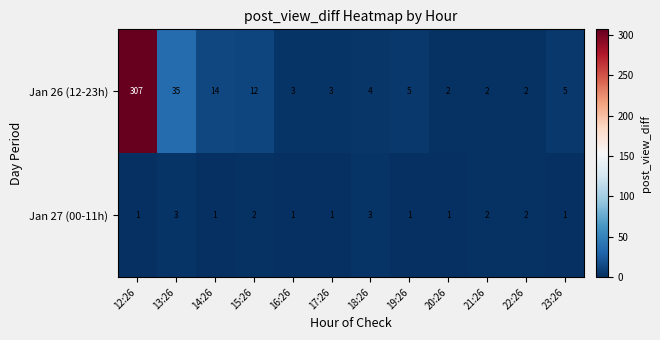

Rank the series by their maximum value, from highest to lowest.

Jan 26 (12-23h), Jan 27 (00-11h)